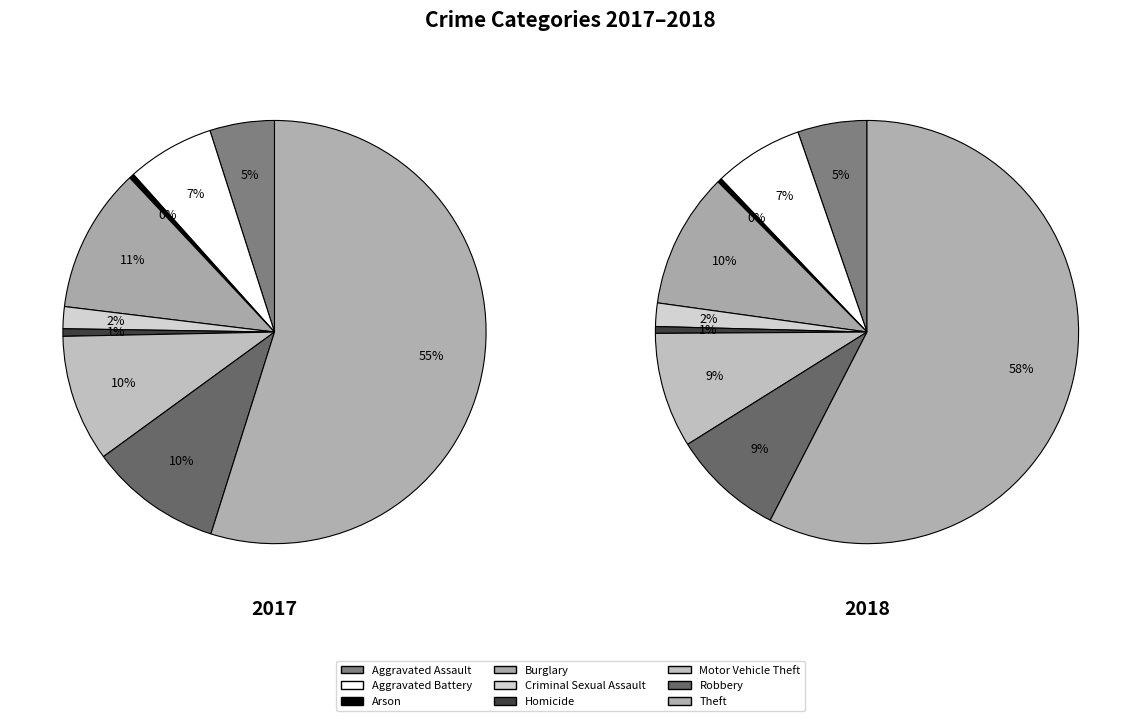

Does Theft account for over 50% of the chart?

Yes